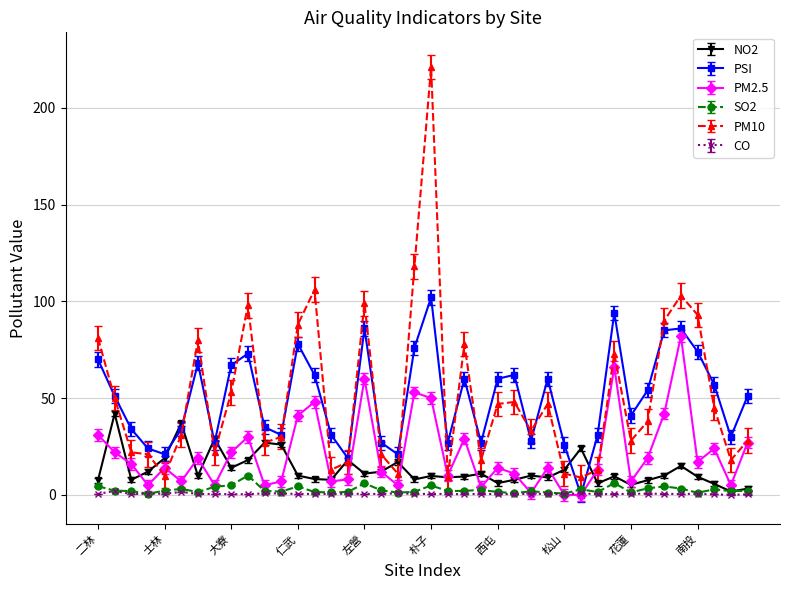

How many lines are shown in the chart?

6